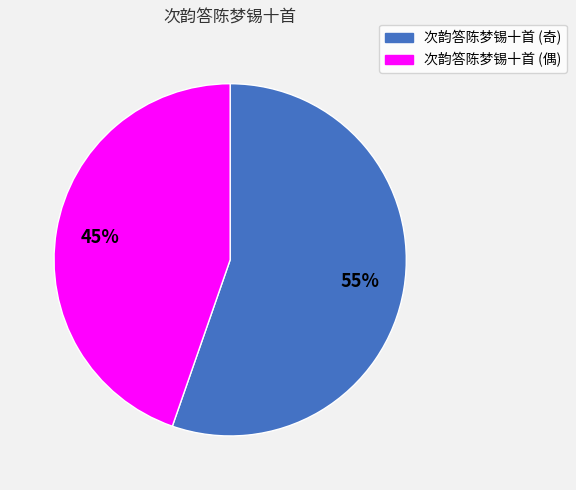

Does any single category account for the majority?

Yes